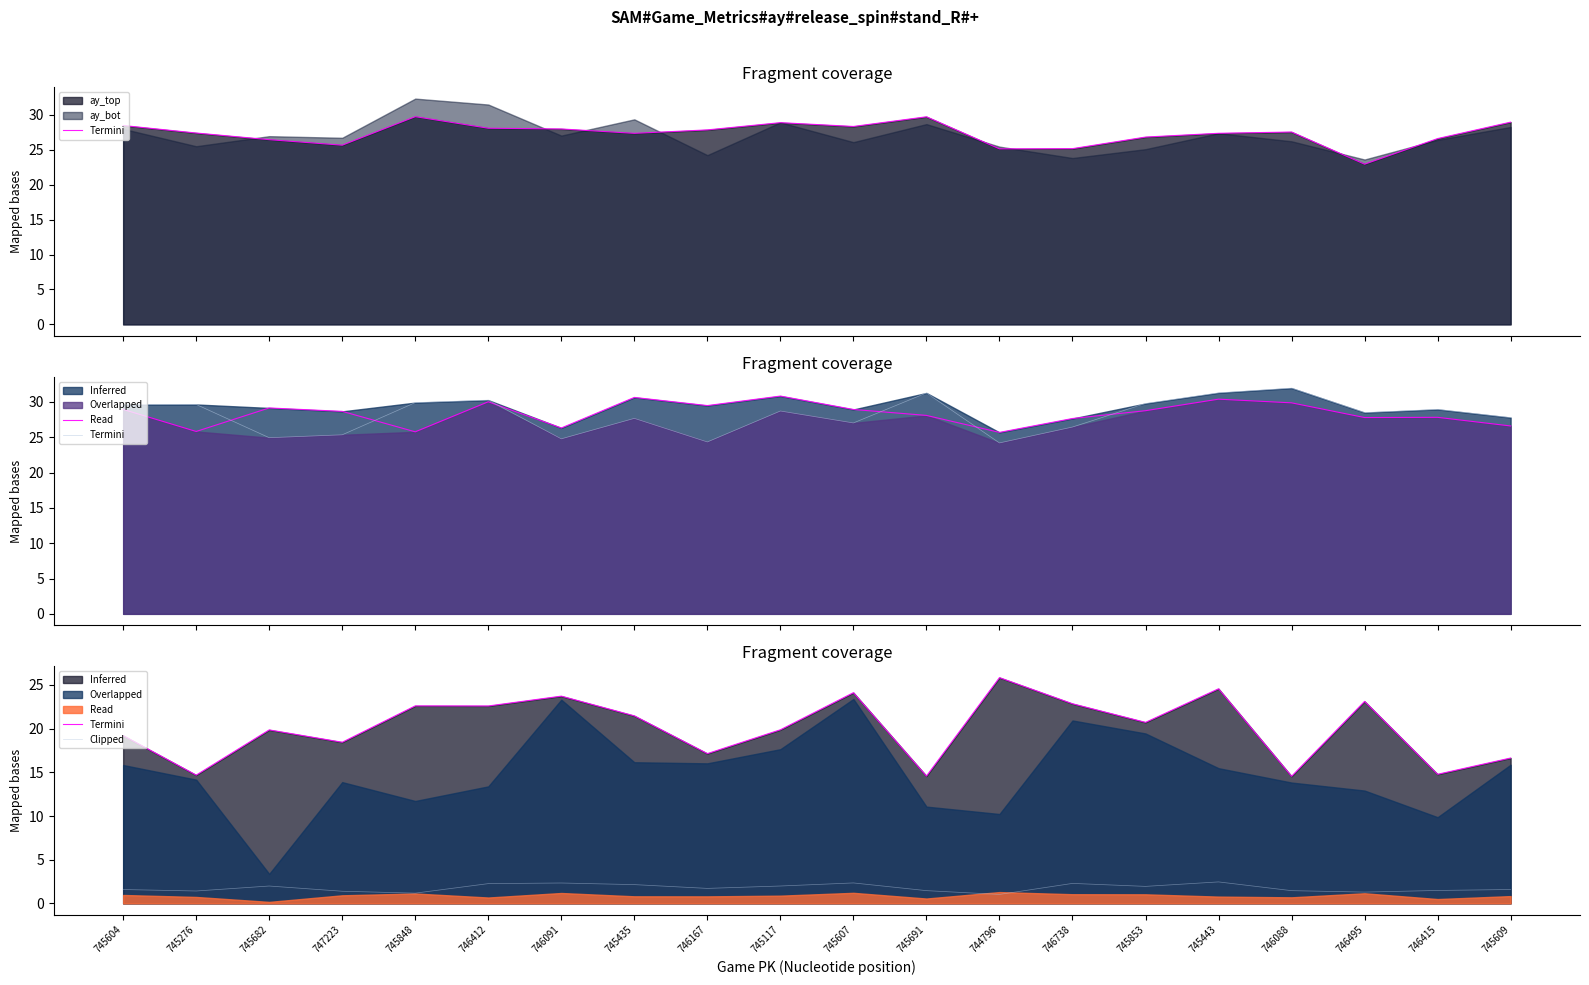

At how many categories does at least one series exceed 20?

10